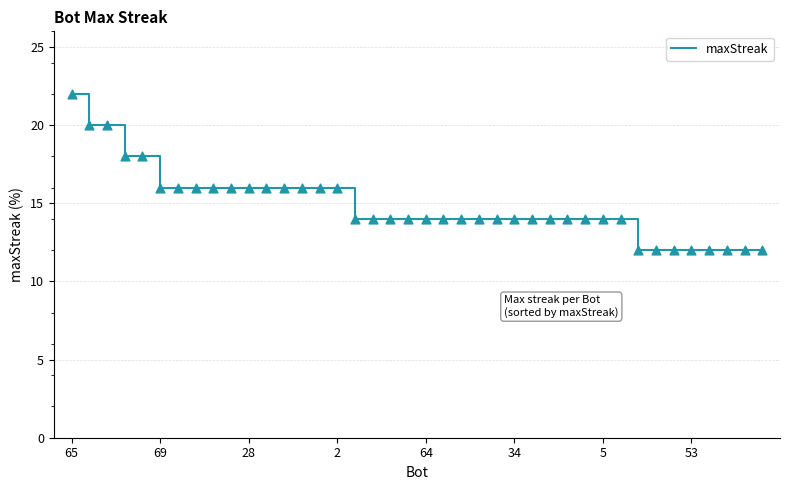

What is the minimum value shown in the chart?

12